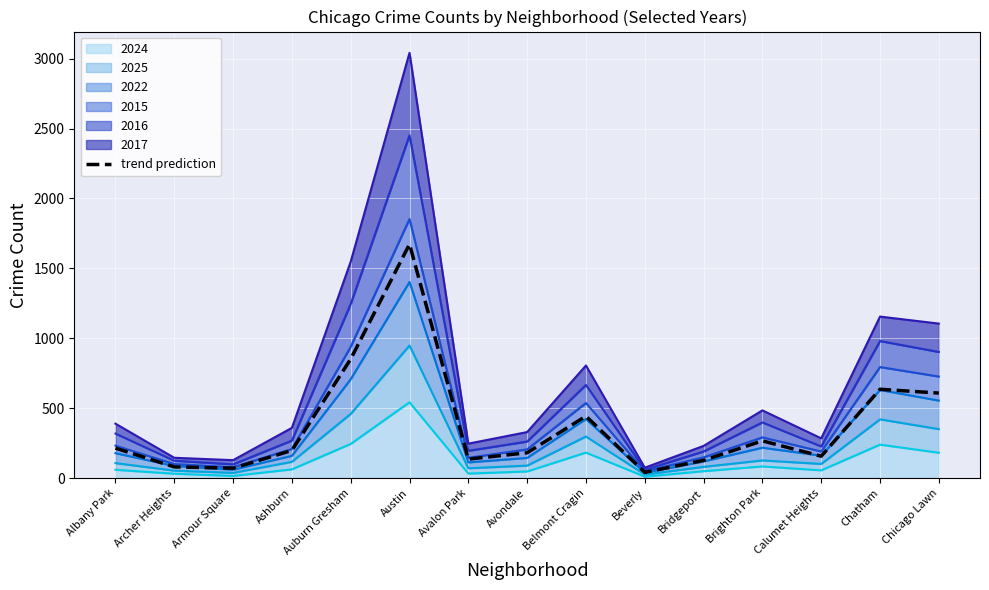

What position from the right is Archer Heights?

14